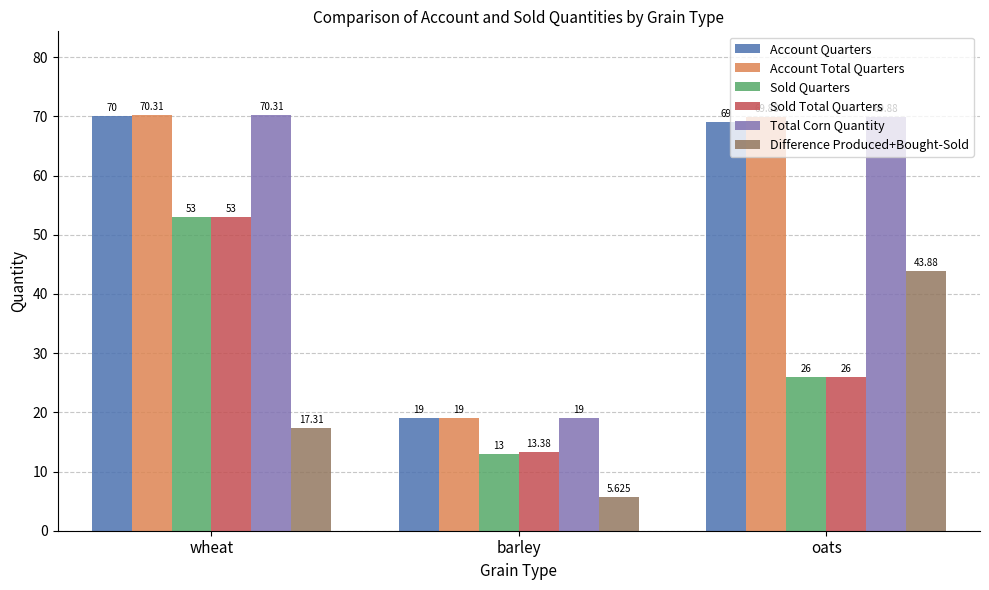

At which label does Total Corn Quantity reach its minimum?

barley